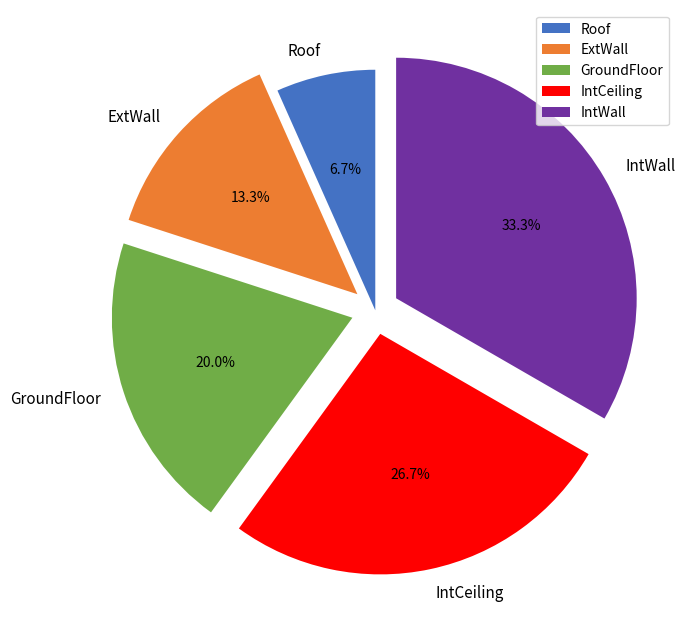

What is the ratio of the value at GroundFloor to the value at IntWall?

0.6